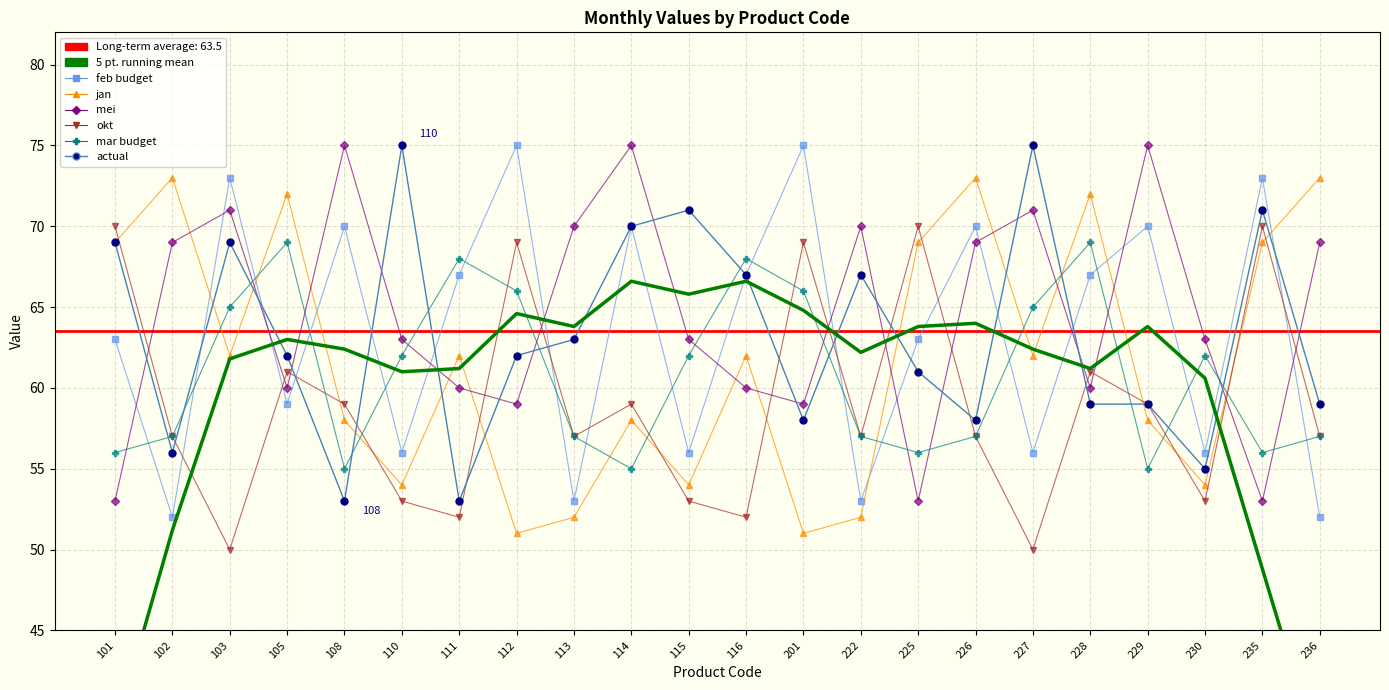

At which category is the sum across all series the highest?

235